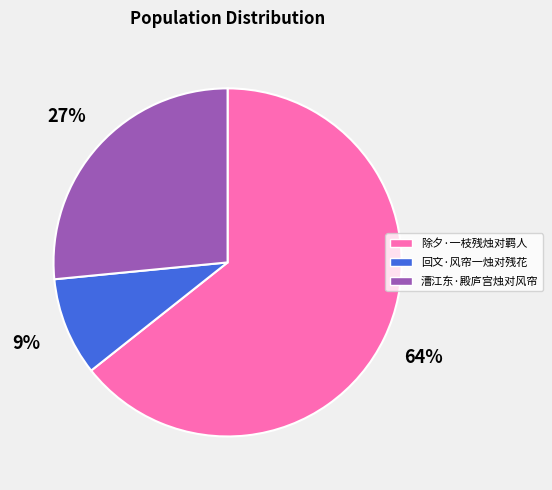

Does 除夕·一枝残烛对羁人 account for over 50% of the chart?

Yes